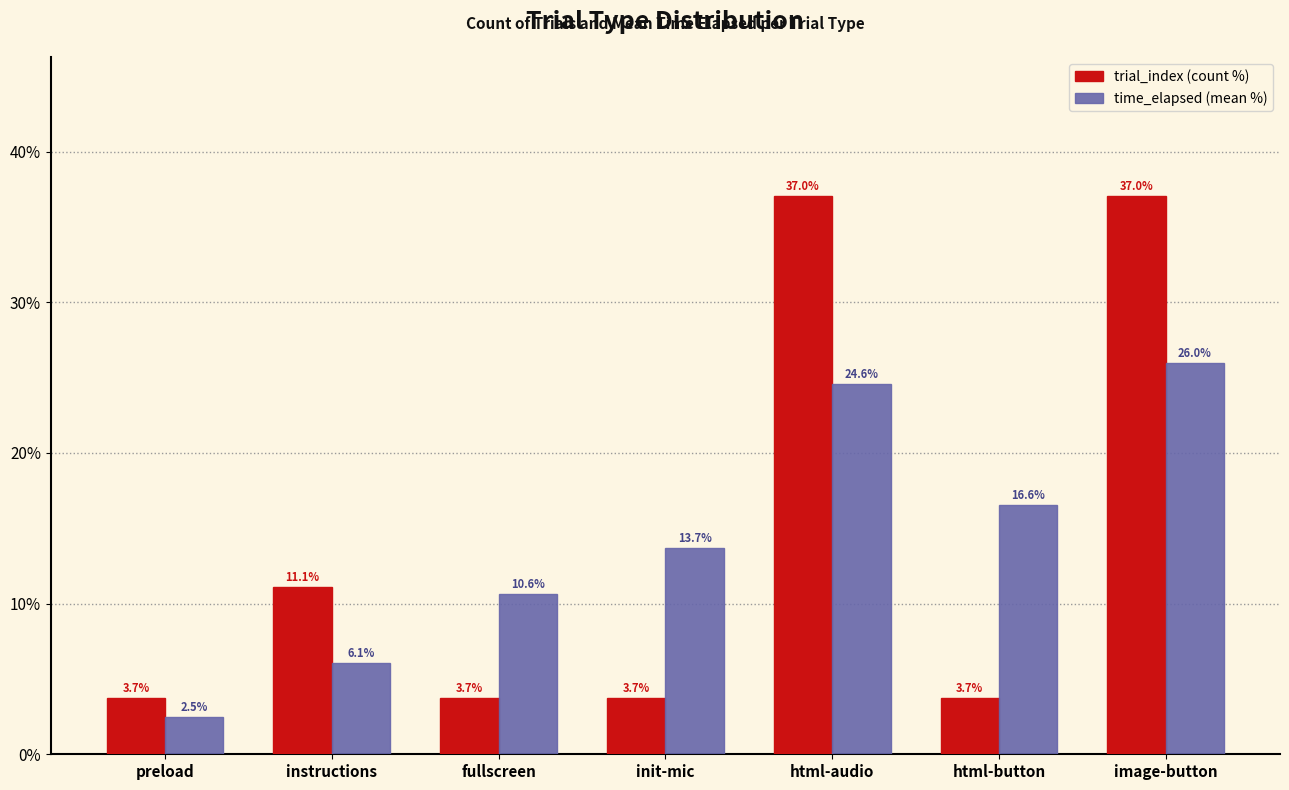

Is it true that time_elapsed (mean %) equals 40.6 at html-audio?

False